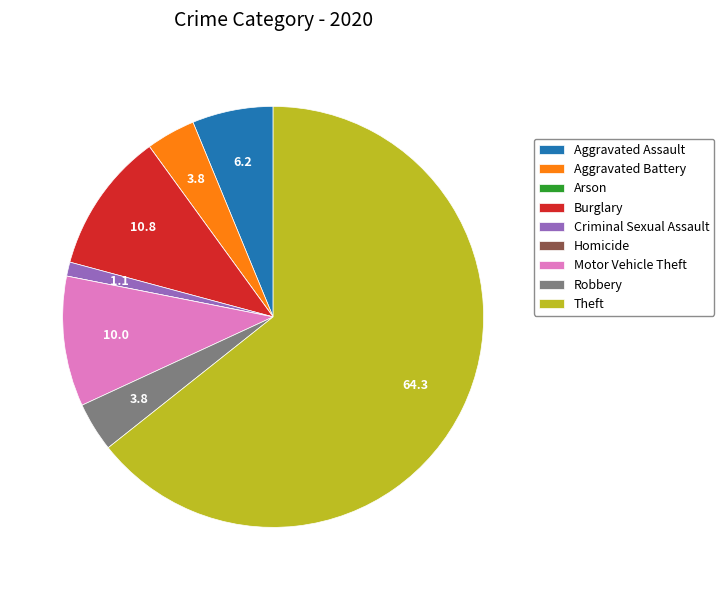

The Aggravated Assault slice represents 1% of the pie. True or false?

False